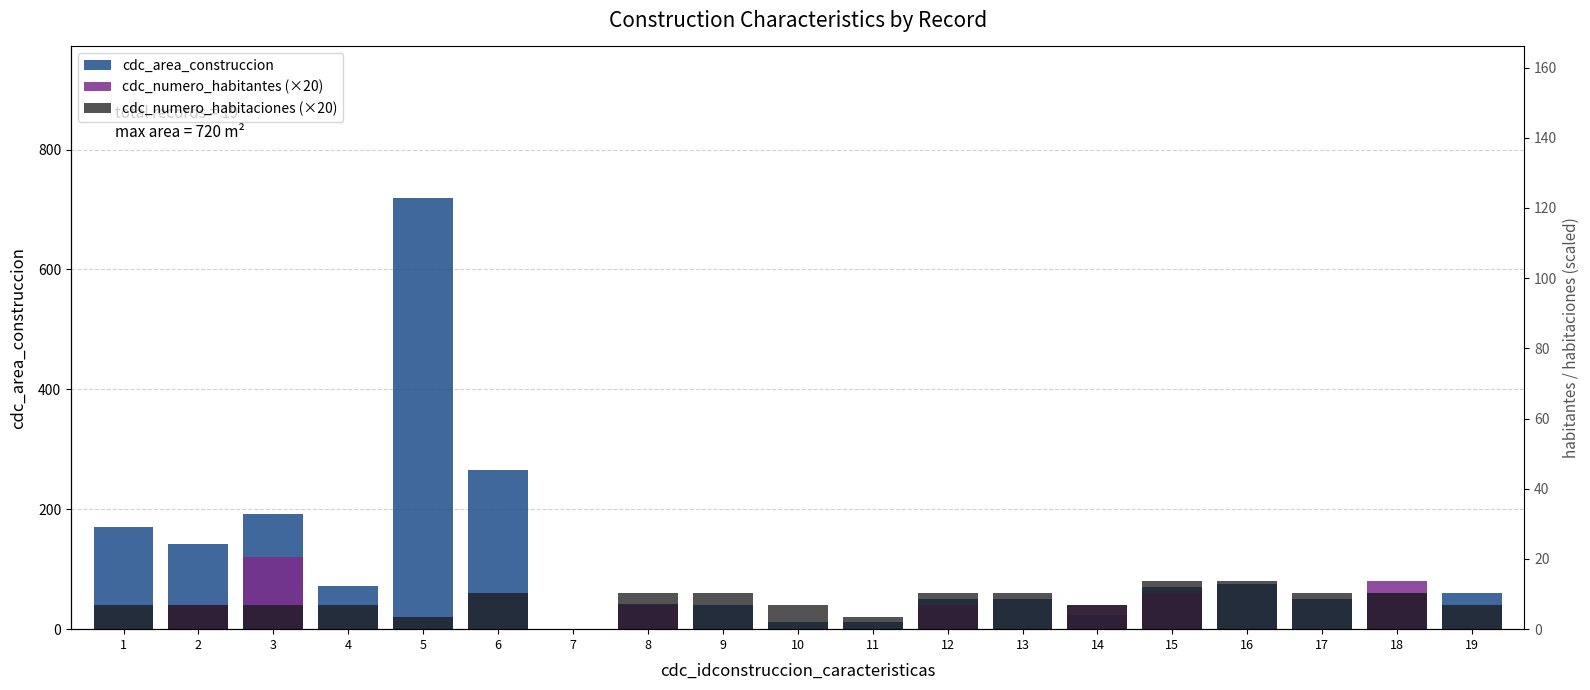

List the labels in order of cdc_numero_habitantes (×20) value, smallest first.

1, 4, 5, 6, 7, 9, 10, 11, 13, 16, 17, 19, 2, 8, 12, 14, 15, 18, 3